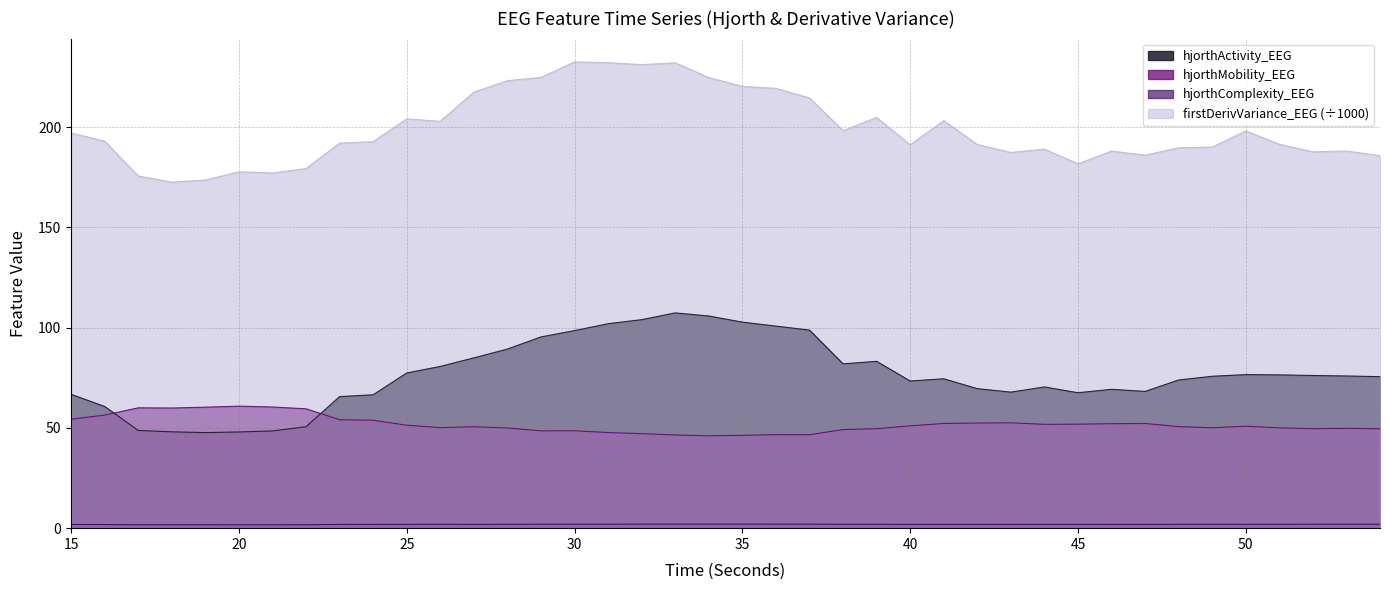

Which series has the largest range (max minus min)?

firstDerivVariance_EEG